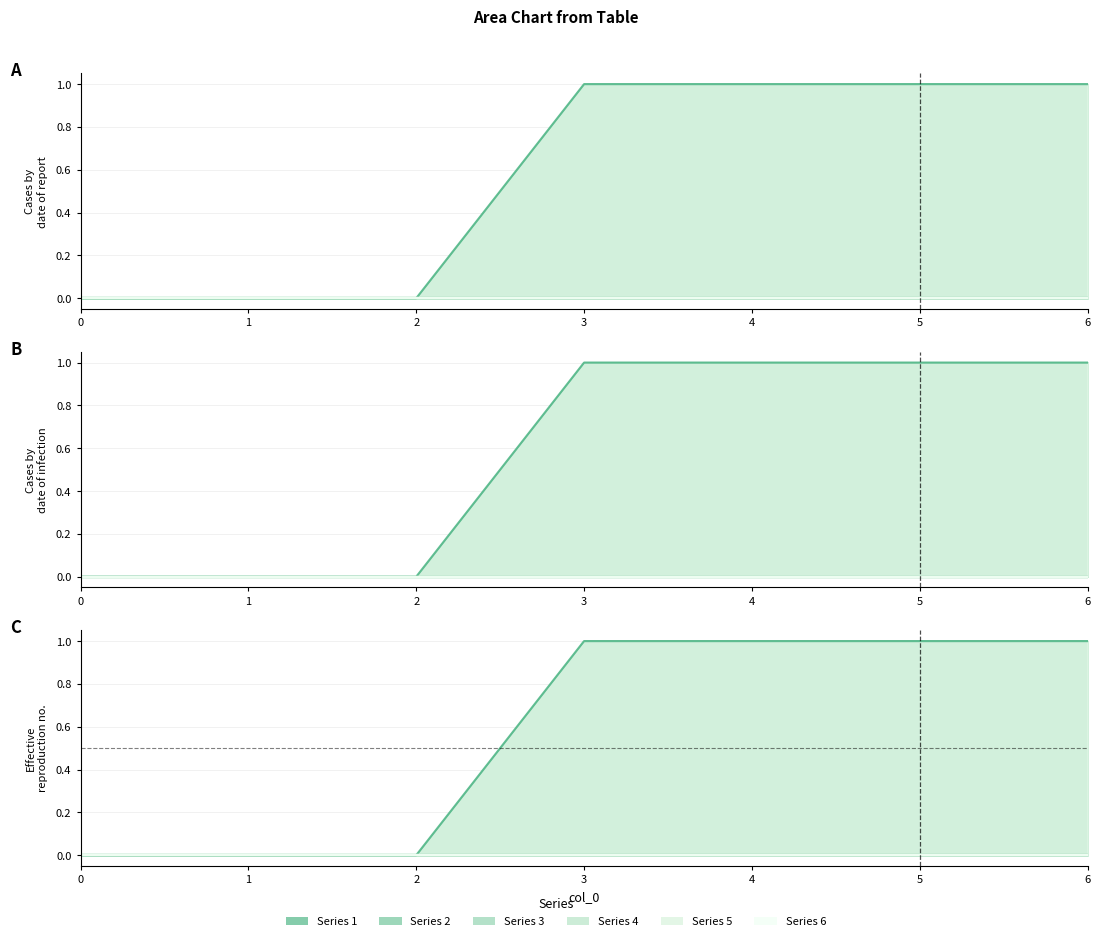

Reading left to right, extract all data points from this chart.

1: 0=0	1=0	2=0	3=1	4=1	5=1	6=1
2: 0=0	1=0	2=0	3=0	4=0	5=0	6=0
3: 0=0	1=0	2=0	3=0	4=0	5=0	6=0
4: 0=0	1=0	2=0	3=0	4=0	5=0	6=0
5: 0=0	1=0	2=0	3=0	4=0	5=0	6=0
6: 0=0	1=0	2=0	3=0	4=0	5=0	6=0